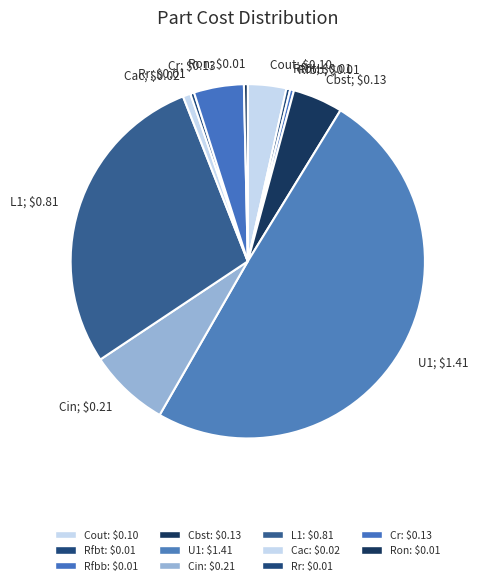

Does Rr; $0.01 represent more than half of the total?

No